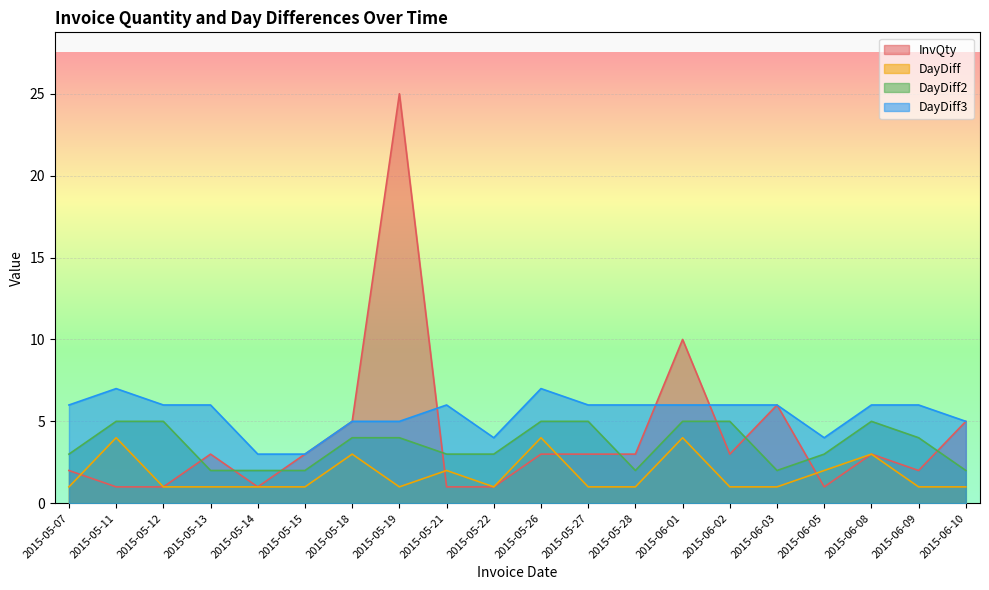

Which series has the largest range (max minus min)?

InvQty